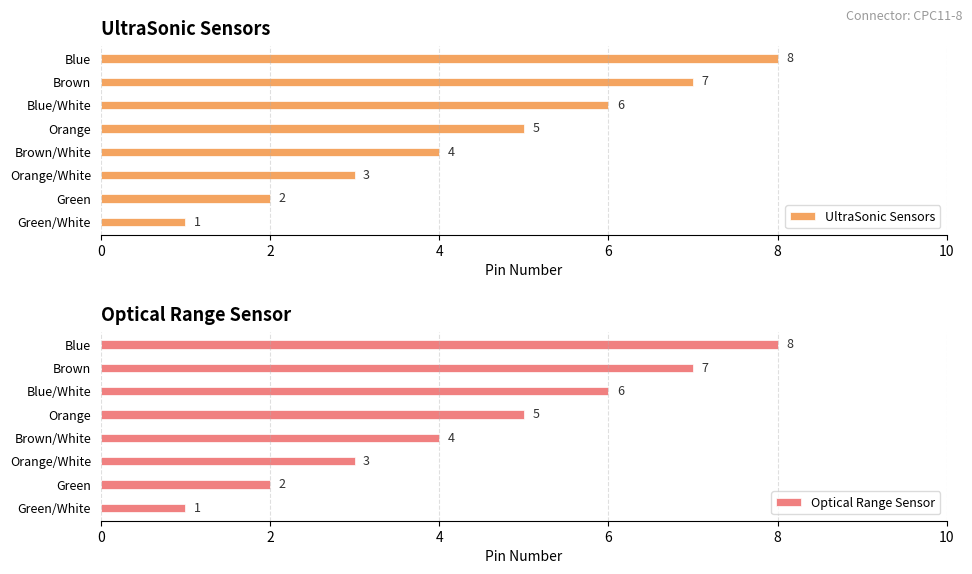

What is the sum of all Optical Range Sensor values?

36